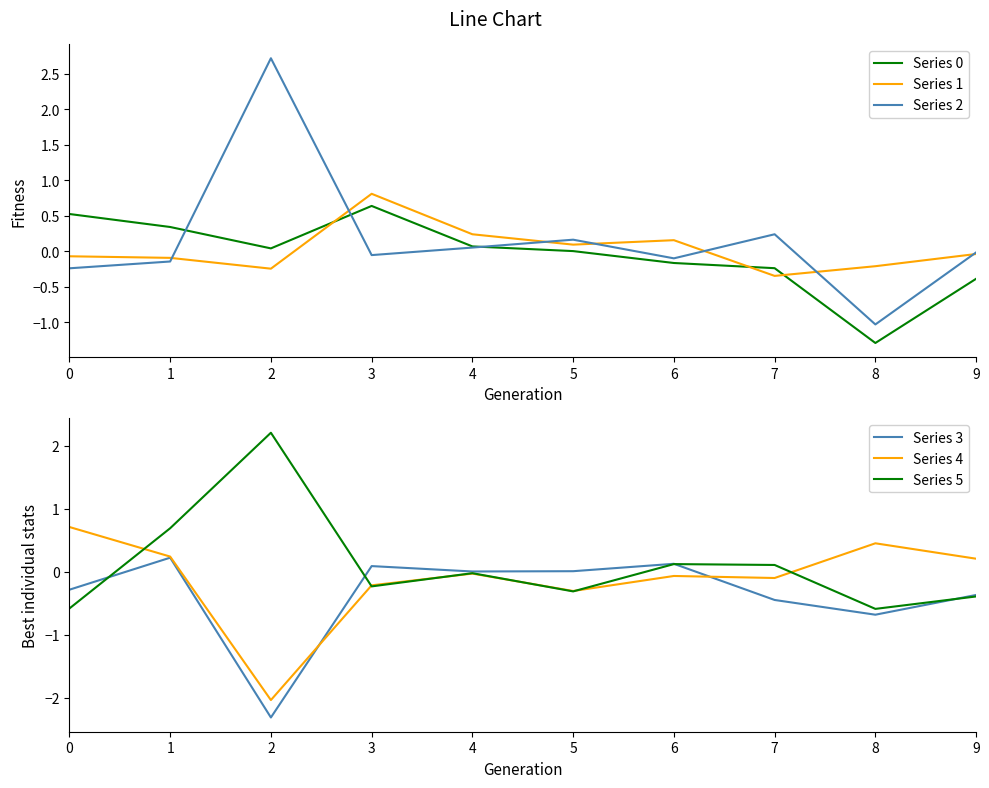

How many categories are shown in the chart?

10